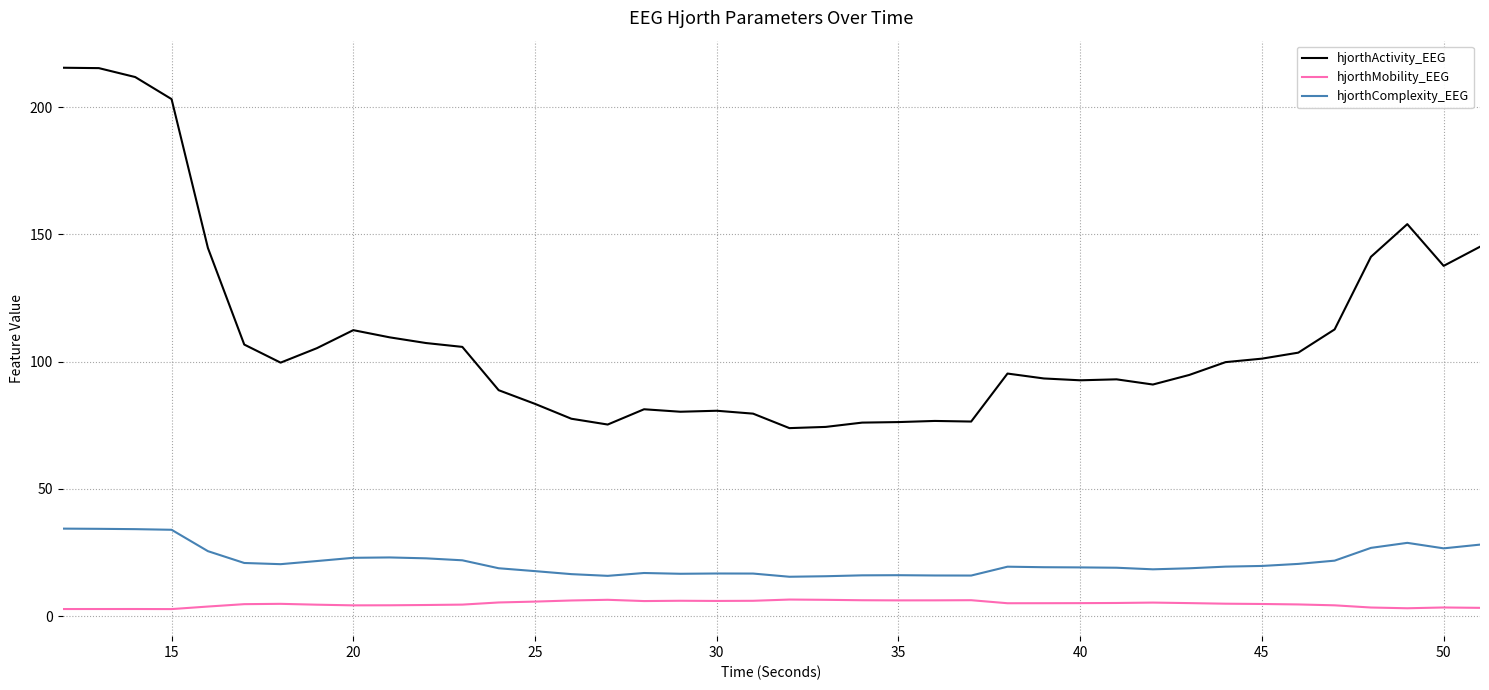

Which series has the largest total across all categories?

hjorthActivity_EEG